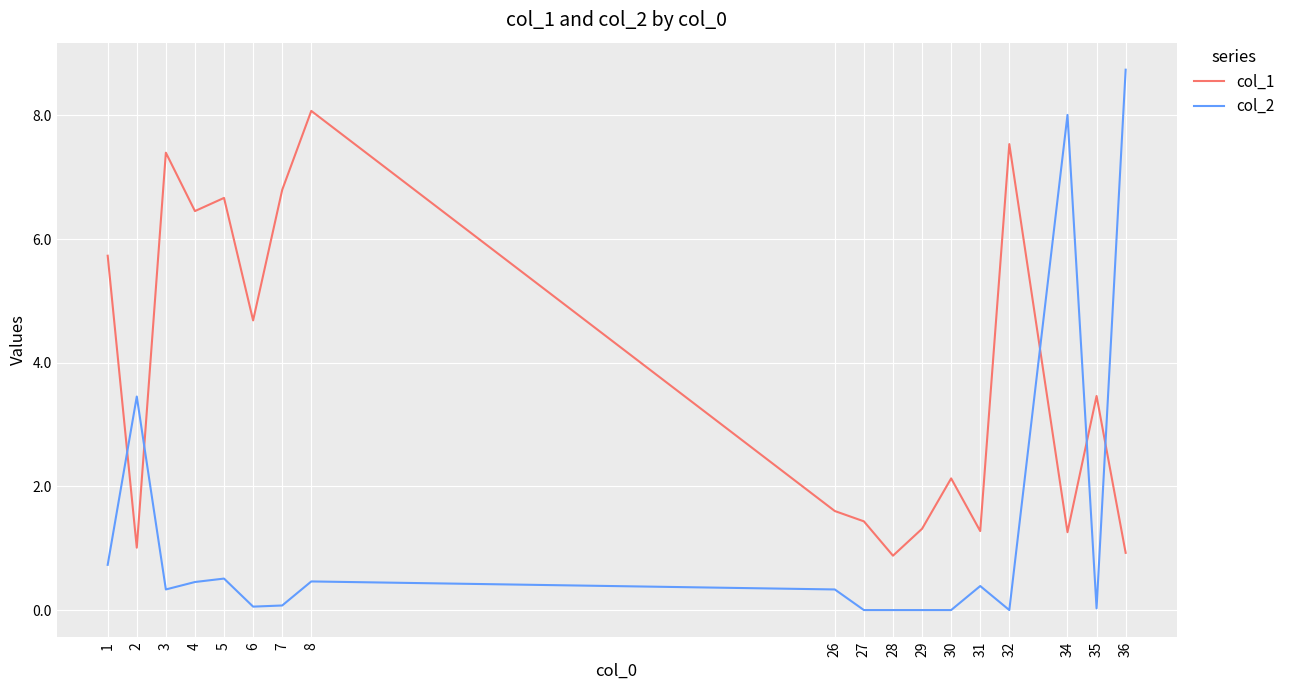

How many interior local peaks does the col_1 series have?

6